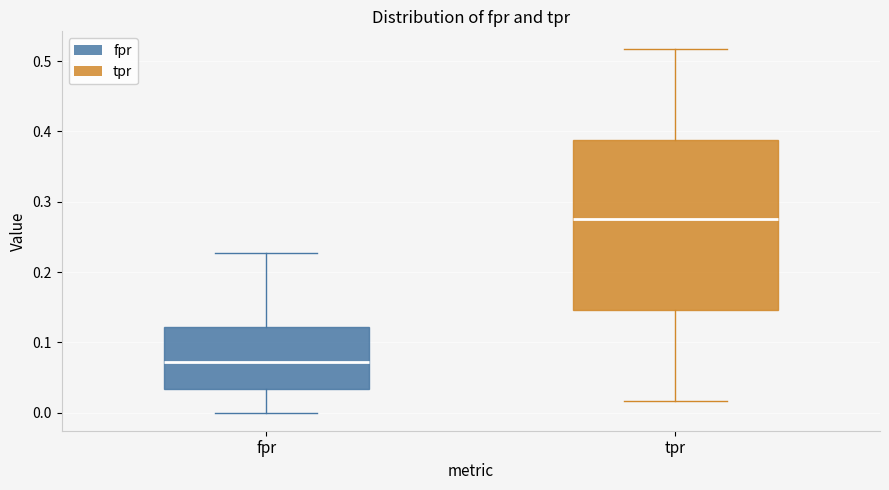

Which box has the lowest median line?

fpr